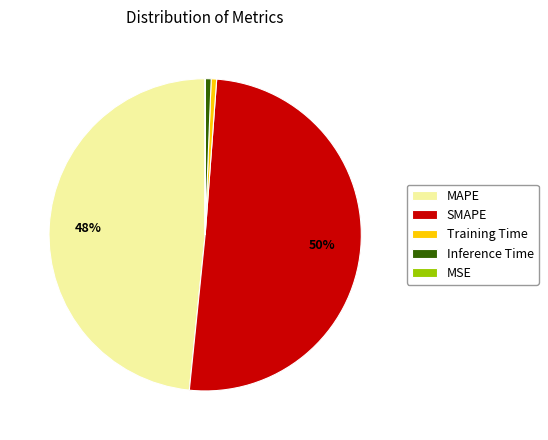

Do Training Time and Inference Time together represent more than half of the pie?

No